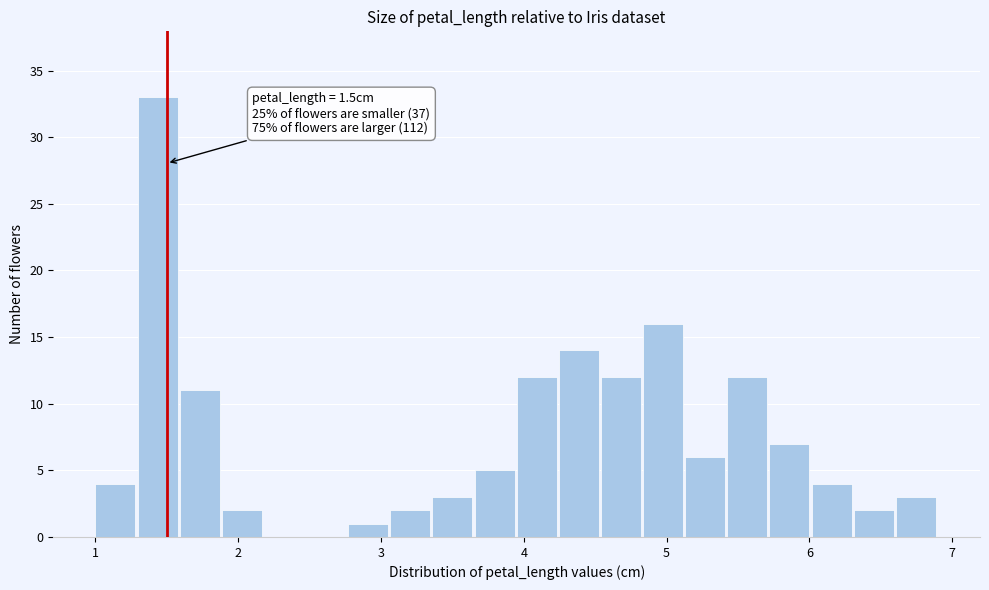

Around what value on the x-axis is the tallest bar? Give the approximate position of its centre, as read against the axis.

1.4